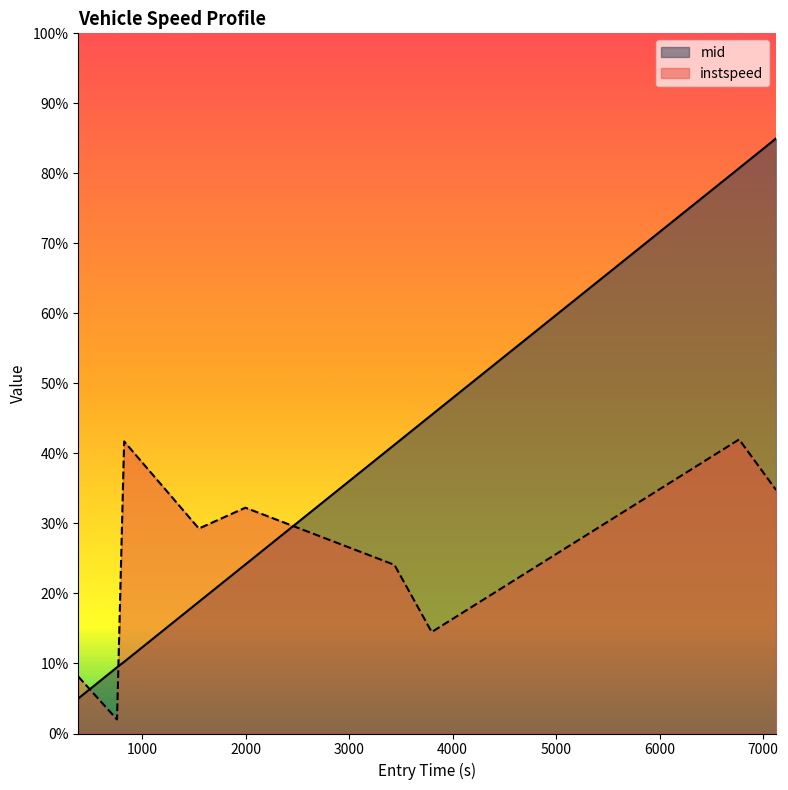

At how many categories does at least one series exceed 14?

7